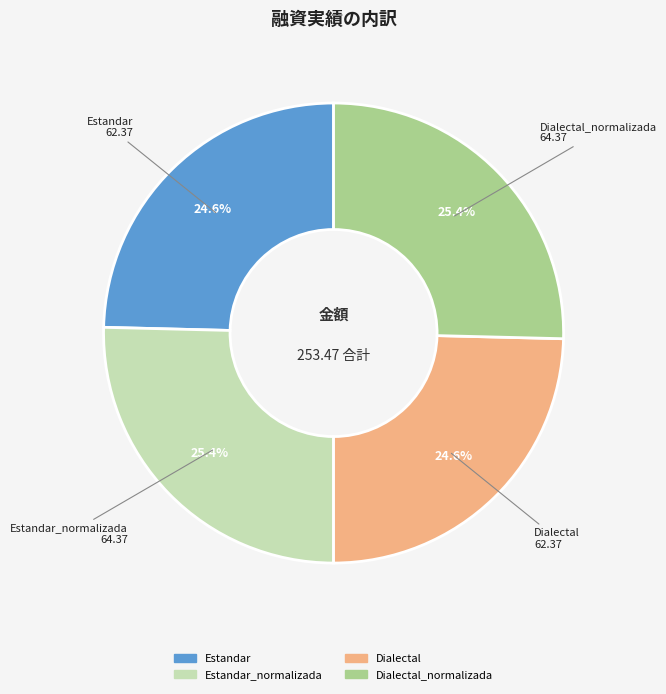

Is there any slice that represents more than half of the pie?

No